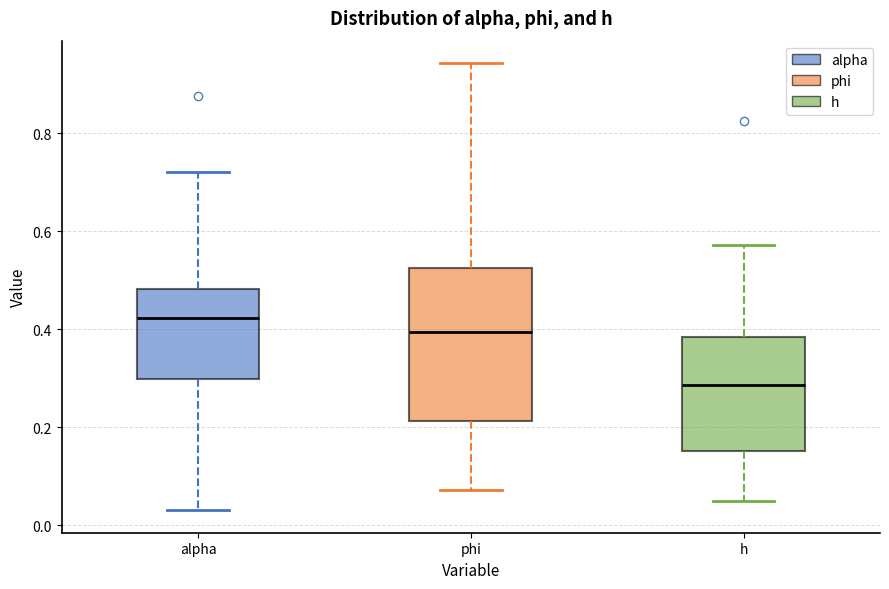

Comparing the boxes themselves (not the whiskers), which one is the tallest?

phi